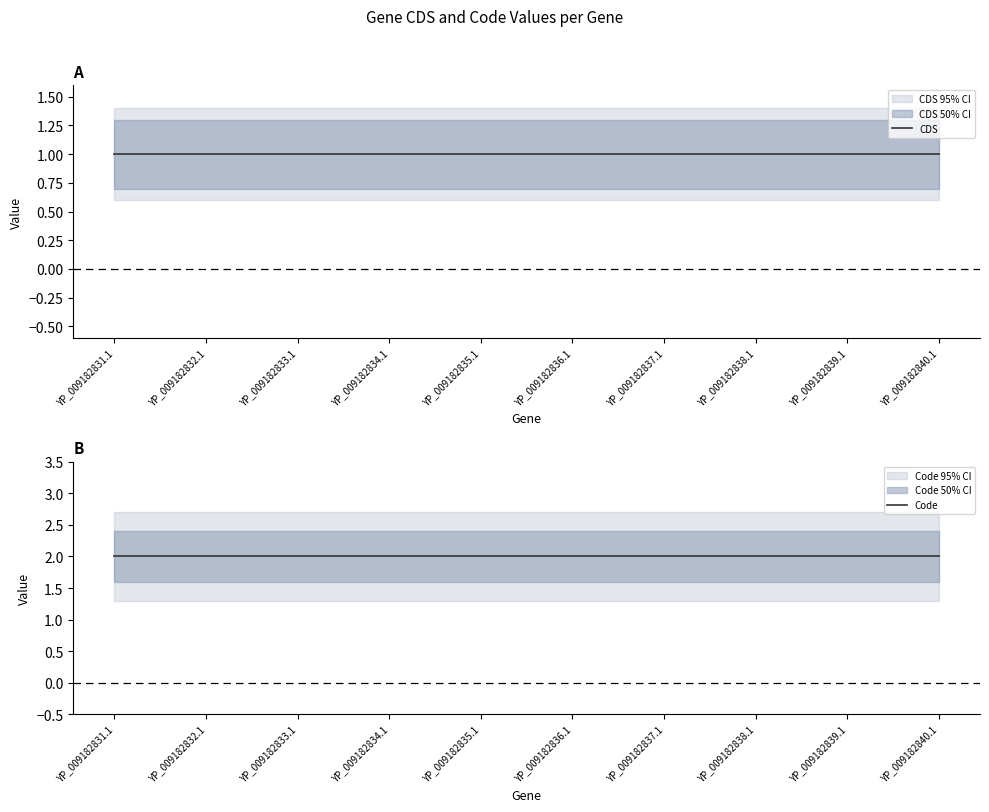

Reading right to left, transcribe all the data shown in this chart.

CDS: YP_009182840.1=1	YP_009182839.1=1	YP_009182838.1=1	YP_009182837.1=1	YP_009182836.1=1	YP_009182835.1=1	YP_009182834.1=1	YP_009182833.1=1	YP_009182832.1=1	YP_009182831.1=1
Code: YP_009182840.1=2	YP_009182839.1=2	YP_009182838.1=2	YP_009182837.1=2	YP_009182836.1=2	YP_009182835.1=2	YP_009182834.1=2	YP_009182833.1=2	YP_009182832.1=2	YP_009182831.1=2